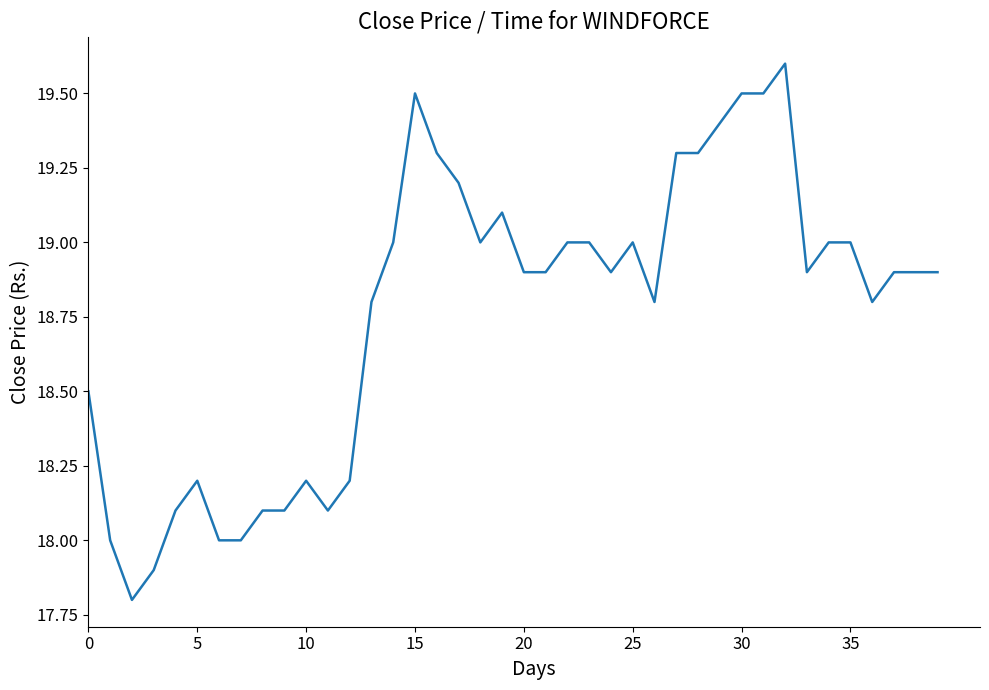

What is the minimum value shown in the chart?

17.8